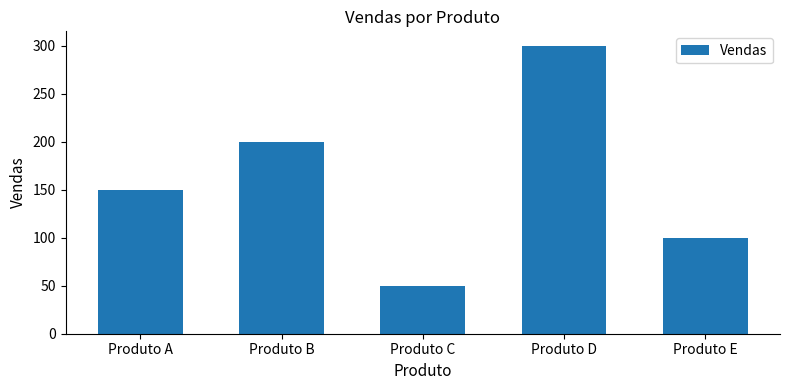

Reading right to left, transcribe all the data shown in this chart.

100	300	50	200	150